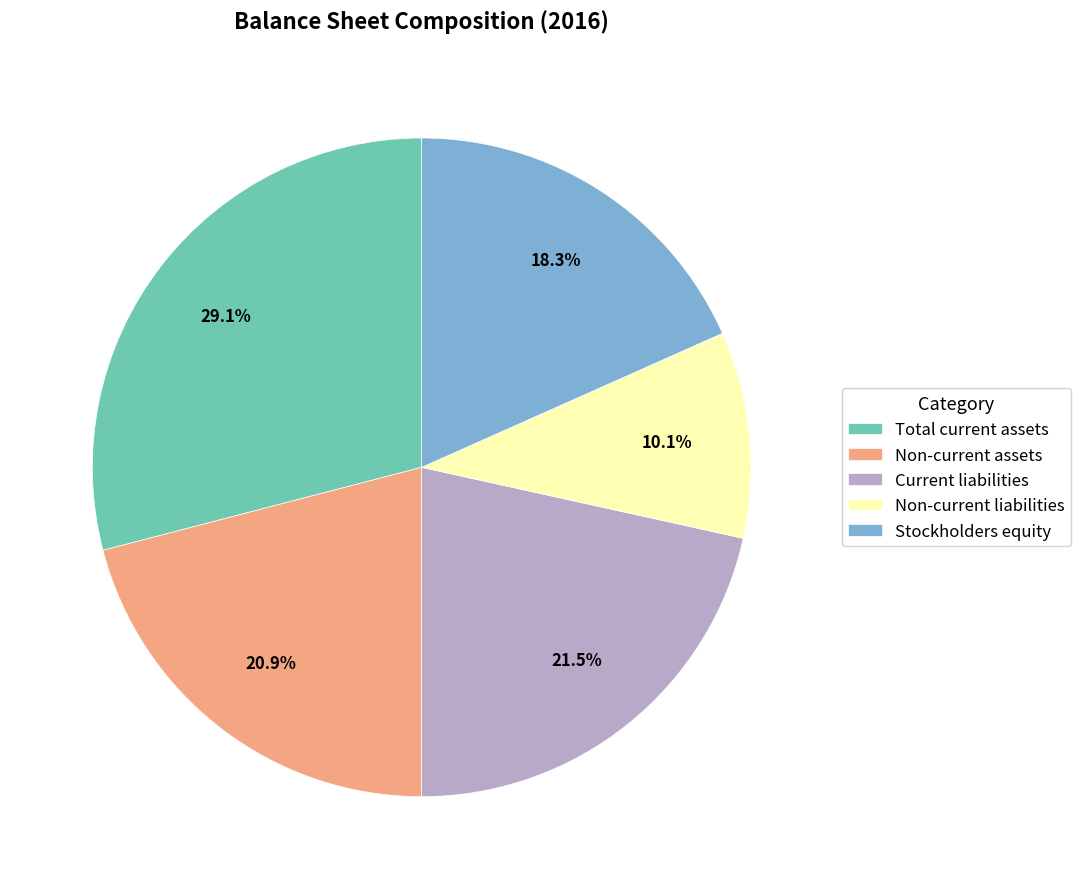

Which category has the biggest portion of the pie?

Total current assets